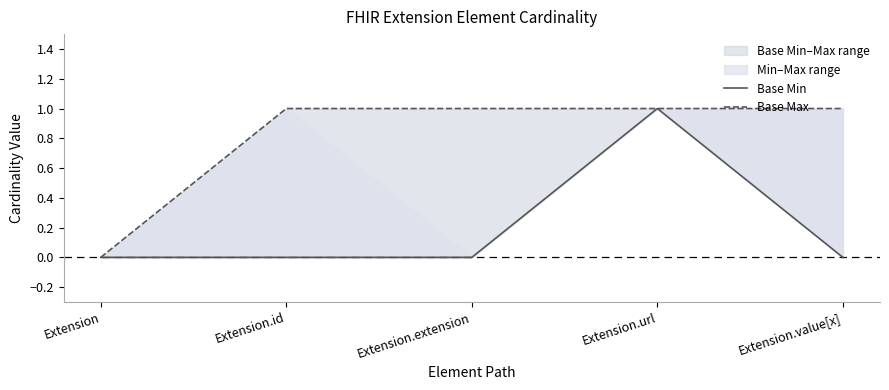

Rank the categories by Base Min value from highest to lowest.

Extension.url, Extension, Extension.id, Extension.extension, Extension.value[x]